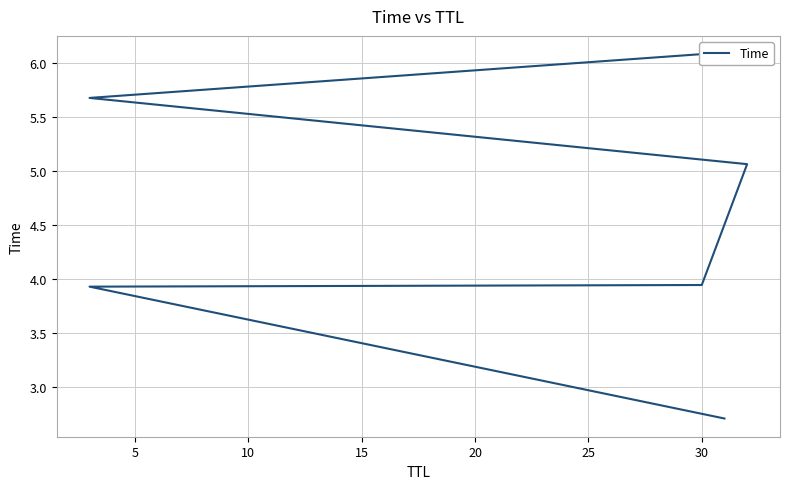

How many data points does each series have?

6